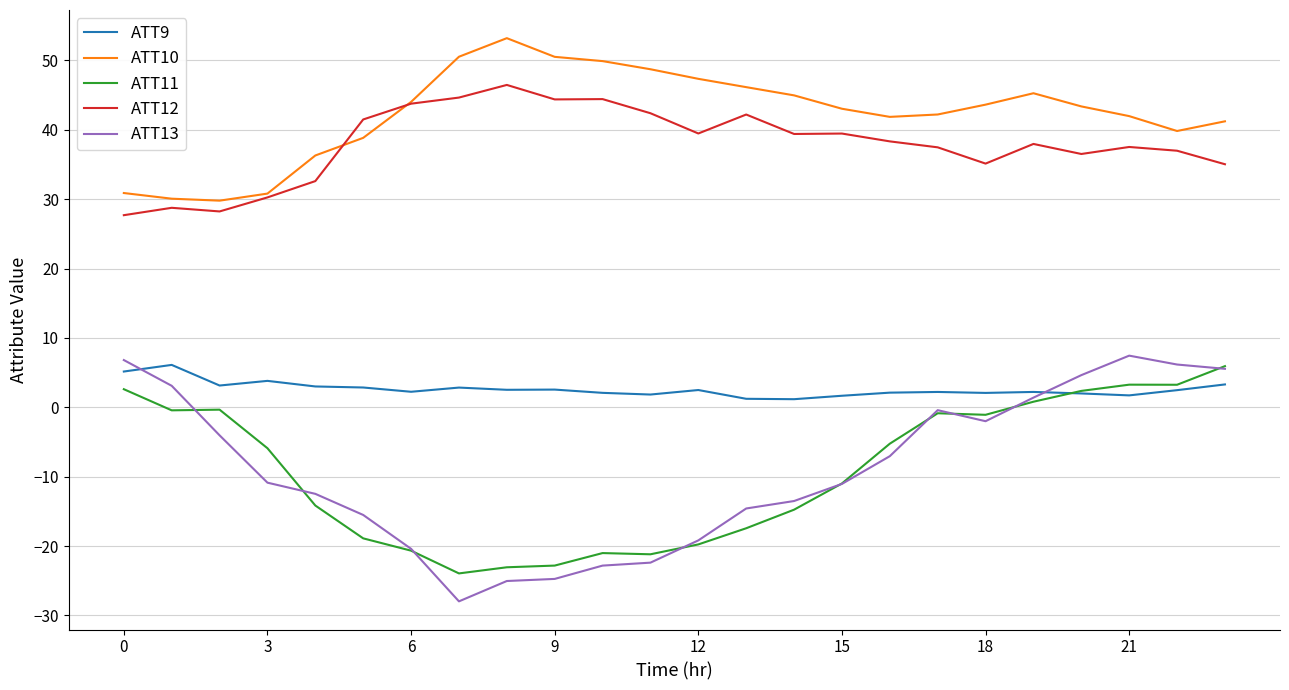

What is the minimum value shown in the chart?

-28.0